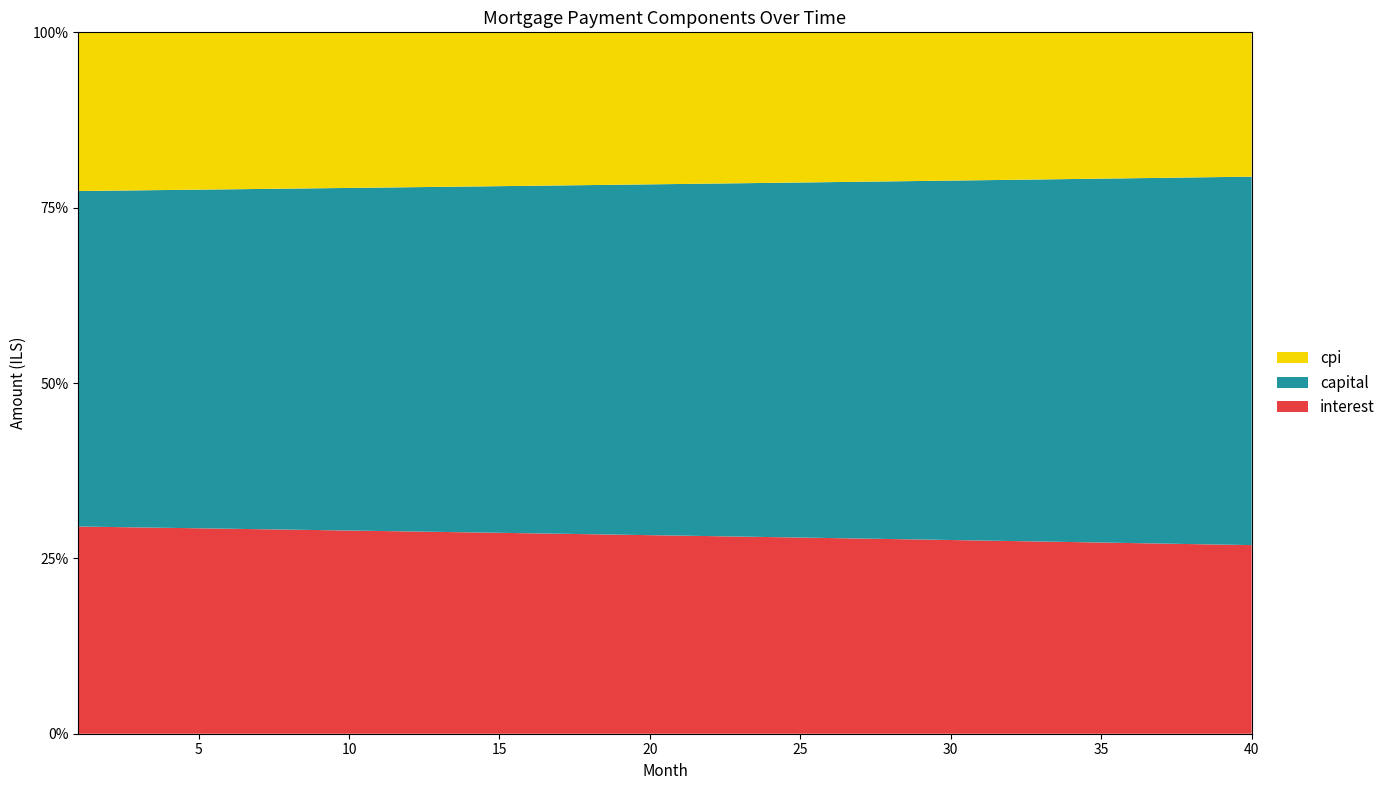

Reading right to left, transcribe all the data shown in this chart.

interest: 40=2440.0	39=2447.8	38=2455.5	37=2463.3	36=2470.9	35=2478.6	34=2486.2	33=2493.7	32=2501.2	31=2508.7	30=2516.1	29=2523.5	28=2530.9	27=2538.2	26=2545.4	25=2552.7	24=2559.8	23=2567.0	22=2574.1	21=2581.1	20=2588.2	19=2595.1	18=2602.1	17=2609.0	16=2615.8	15=2622.6	14=2629.4	13=2636.2	12=2642.9	11=2649.5	10=2656.1	9=2662.7	8=2669.3	7=2675.8	6=2682.2	5=2688.7	4=2695.0	3=2701.4	2=2707.7	1=2714.0
capital: 40=4766.7	39=4756.8	38=4746.9	37=4737.0	36=4727.2	35=4717.4	34=4707.6	33=4697.8	32=4688.0	31=4678.3	30=4668.5	29=4658.8	28=4649.1	27=4639.5	26=4629.8	25=4620.2	24=4610.6	23=4601.0	22=4591.4	21=4581.9	20=4572.4	19=4562.9	18=4553.4	17=4543.9	16=4534.5	15=4525.0	14=4515.6	13=4506.2	12=4496.9	11=4487.5	10=4478.2	9=4468.9	8=4459.6	7=4450.3	6=4441.1	5=4431.8	4=4422.6	3=4413.4	2=4404.3	1=4395.1
cpi: 40=1867.0	39=1873.0	38=1879.0	37=1884.9	36=1890.9	35=1896.8	34=1902.6	33=1908.5	32=1914.3	31=1920.0	30=1925.8	29=1931.5	28=1937.1	27=1942.8	26=1948.4	25=1954.0	24=1959.5	23=1965.0	22=1970.5	21=1975.9	20=1981.4	19=1986.7	18=1992.1	17=1997.4	16=2002.7	15=2008.0	14=2013.2	13=2018.4	12=2023.6	11=2028.7	10=2033.8	9=2038.9	8=2044.0	7=2049.0	6=2054.0	5=2059.0	4=2063.9	3=2068.8	2=2073.7	1=2078.5